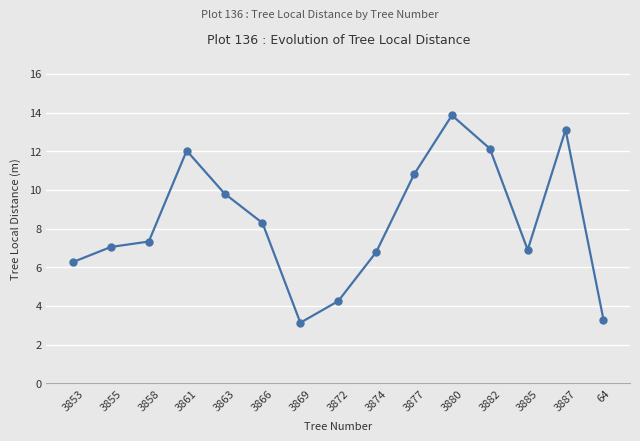

What is the difference between the values at 3853 and 3887?

6.8